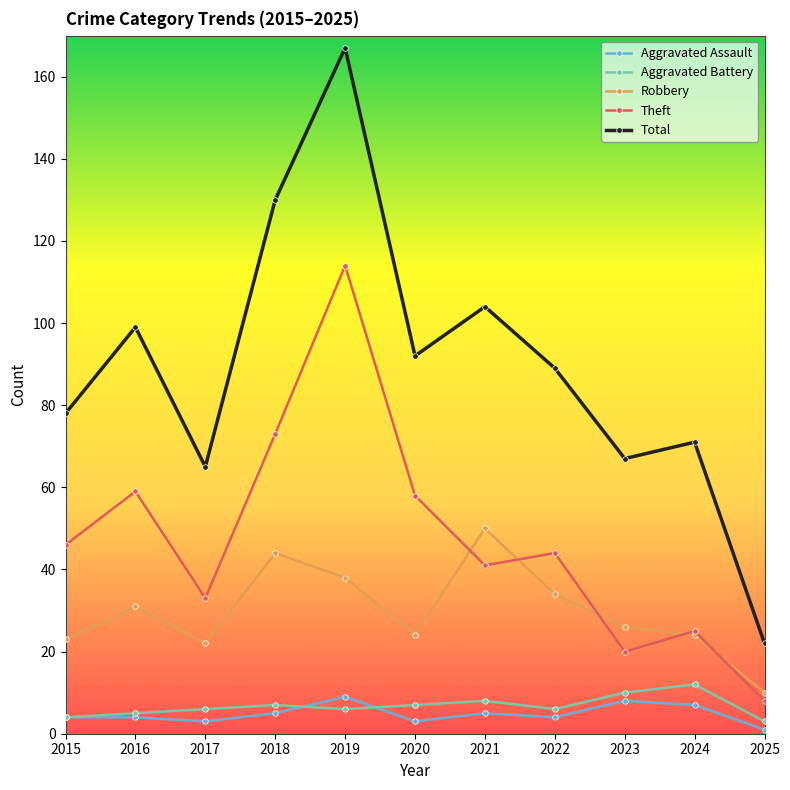

Reading left to right, what are all the values shown in this chart?

Aggravated Assault: 2015=4	2016=4	2017=3	2018=5	2019=9	2020=3	2021=5	2022=4	2023=8	2024=7	2025=1
Aggravated Battery: 2015=4	2016=5	2017=6	2018=7	2019=6	2020=7	2021=8	2022=6	2023=10	2024=12	2025=3
Robbery: 2015=23	2016=31	2017=22	2018=44	2019=38	2020=24	2021=50	2022=34	2023=26	2024=24	2025=10
Theft: 2015=46	2016=59	2017=33	2018=73	2019=114	2020=58	2021=41	2022=44	2023=20	2024=25	2025=8
Total: 2015=78	2016=99	2017=65	2018=130	2019=167	2020=92	2021=104	2022=89	2023=67	2024=71	2025=22